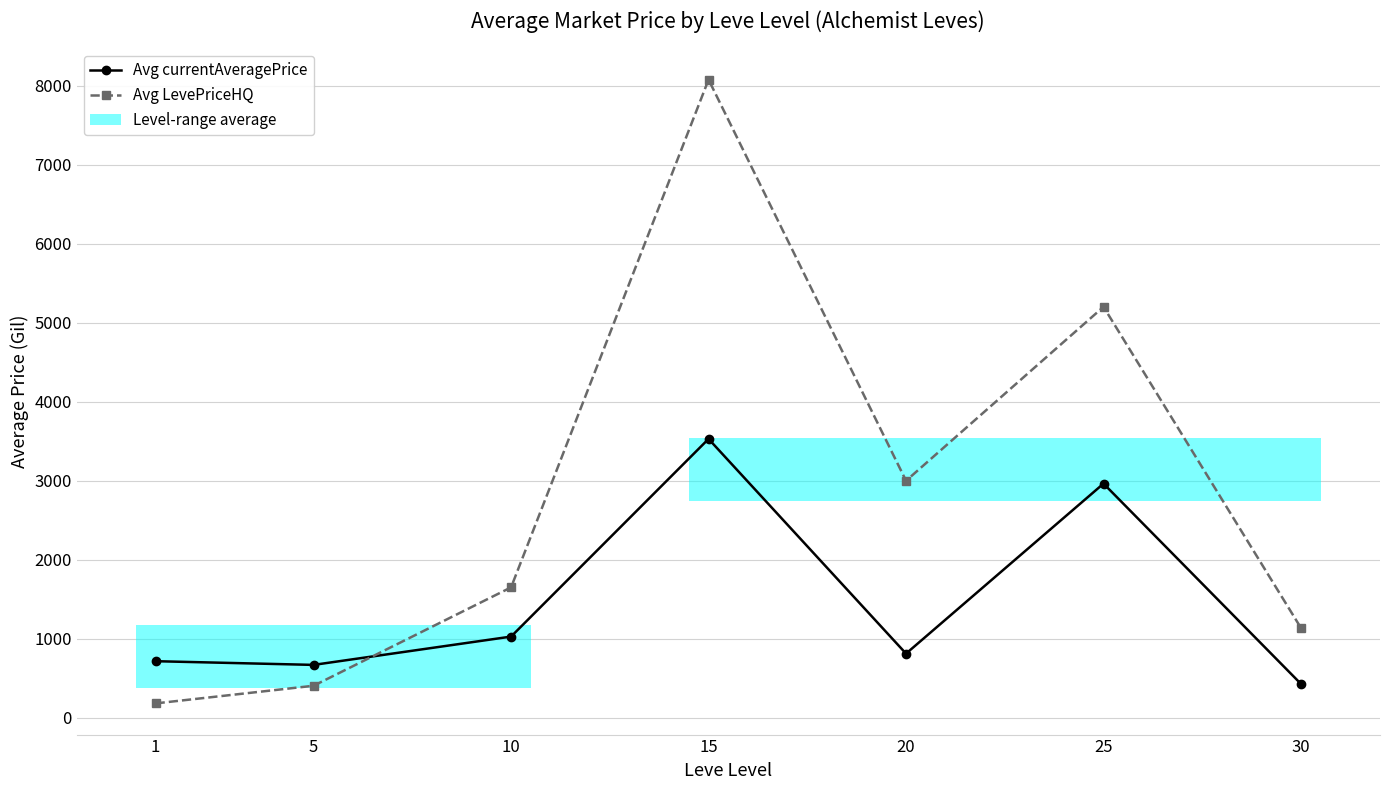

Rank the series at 30 from lowest to highest value.

Avg currentAveragePrice, Avg LevePriceHQ